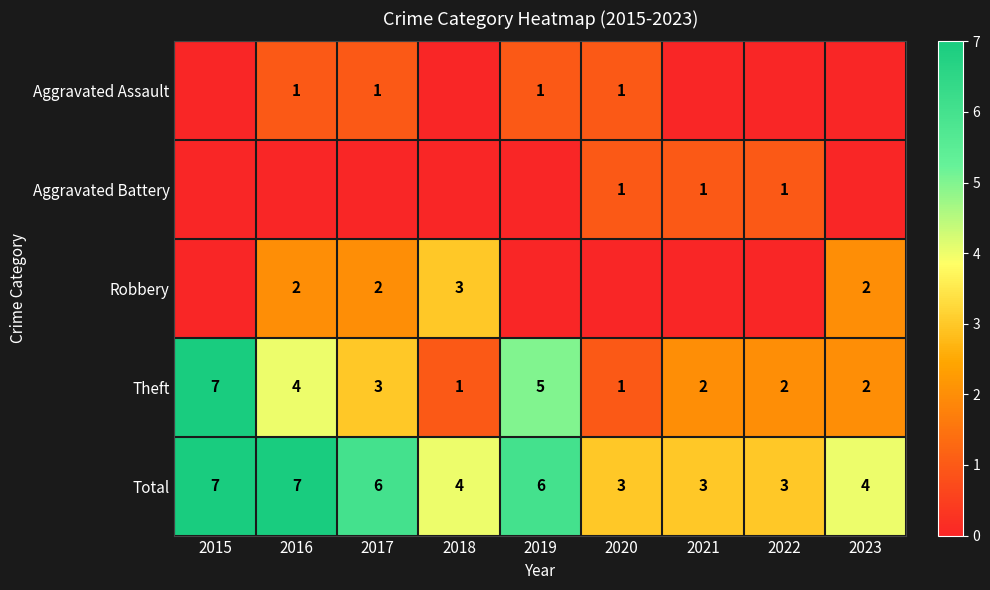

Count the Theft values in the range 2 to 4.

5